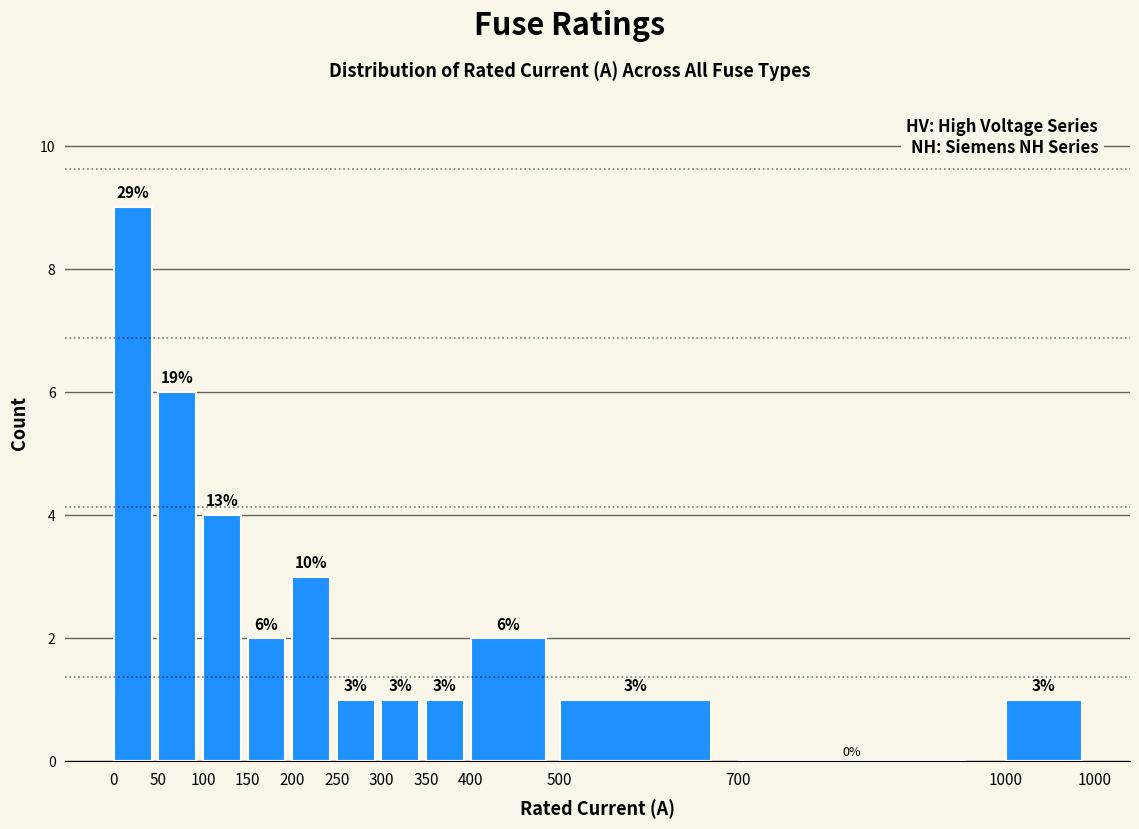

Reading left to right, what are all the values shown in this chart?

0=9	50=6	100=4	150=2	200=3	250=1	300=1	350=1	400=2	500=1	700=0	1000=1